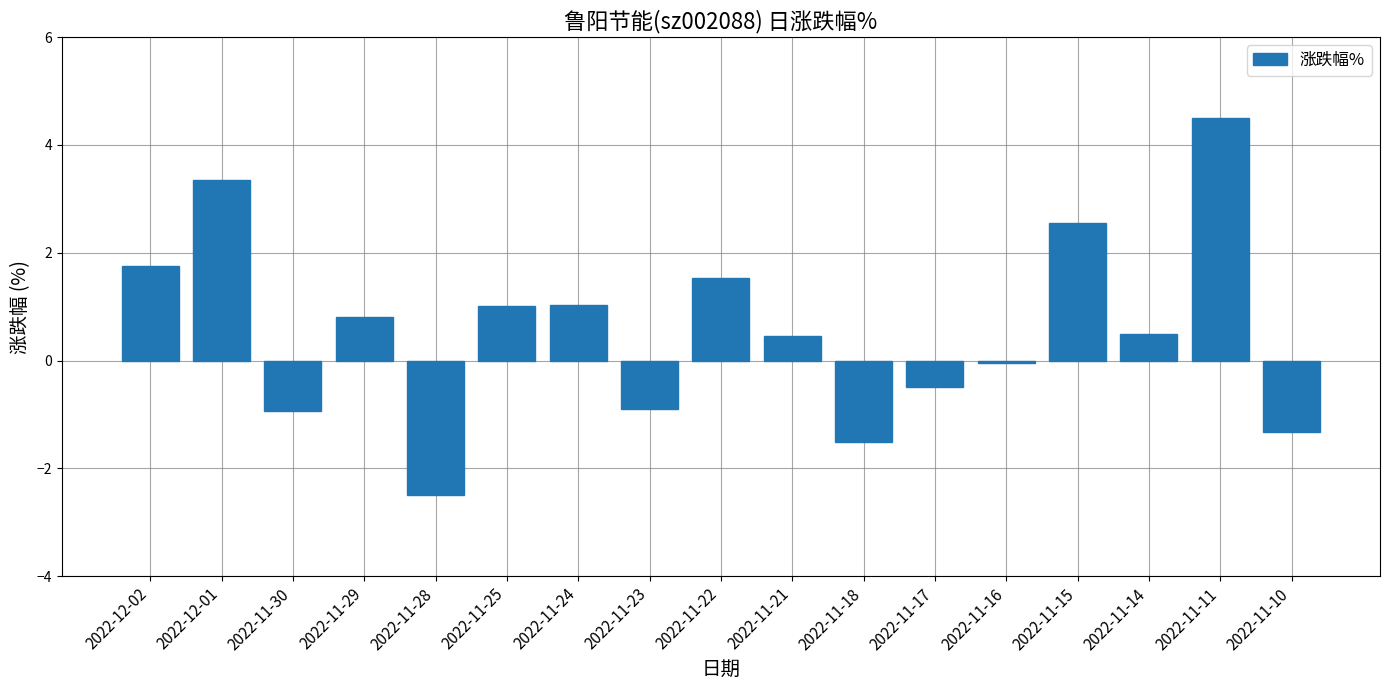

Which category has the lowest value across all series?

2022-11-28